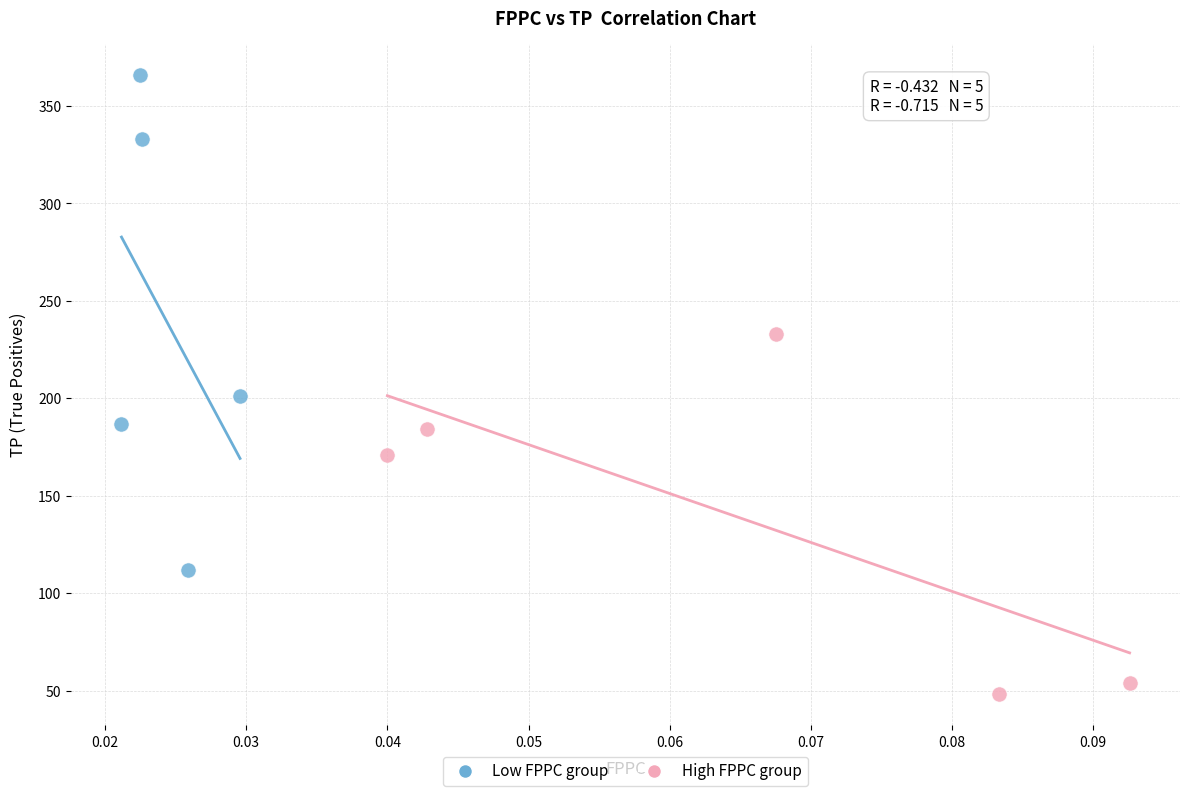

Which series reaches the maximum Y coordinate?

Low FPPC group